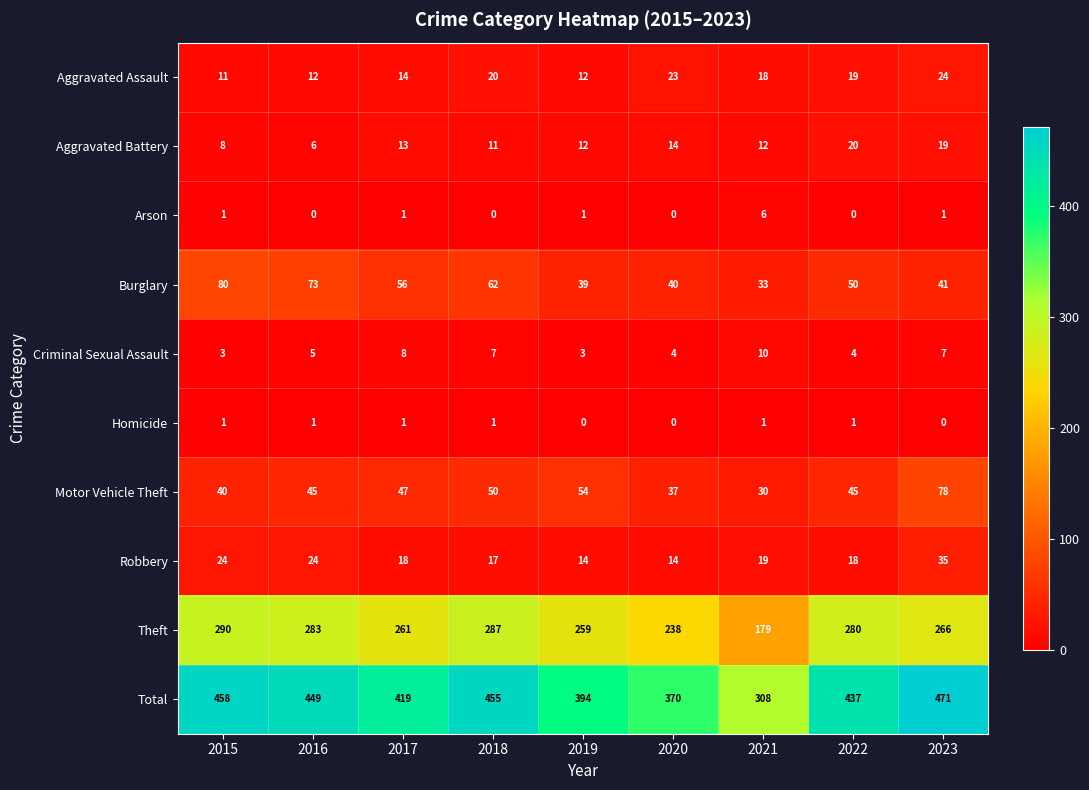

What is the difference between the maximum and minimum values in the Arson series?

6